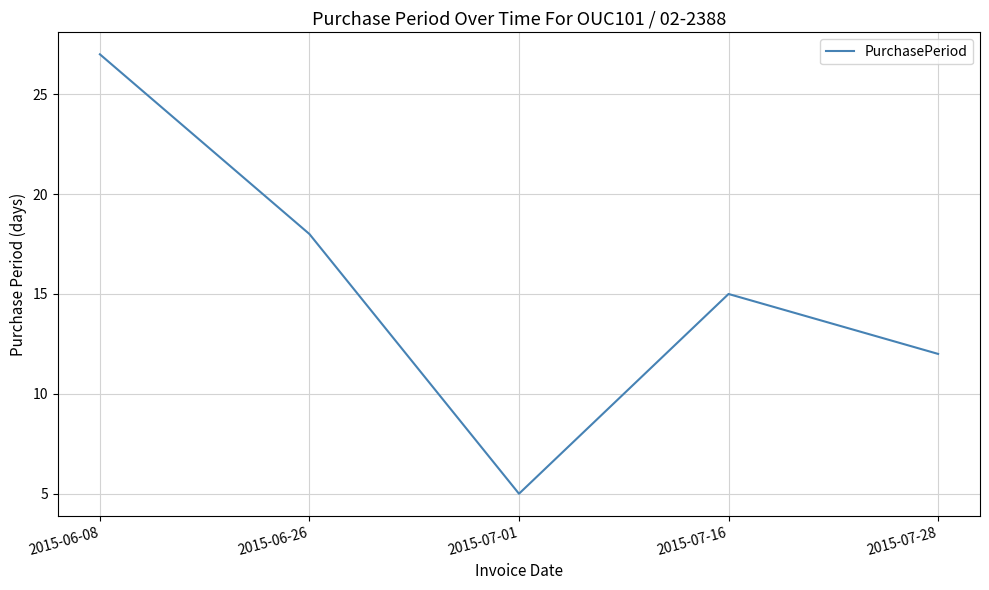

What is the change in value from 2015-06-26 to 2015-07-01?

-13